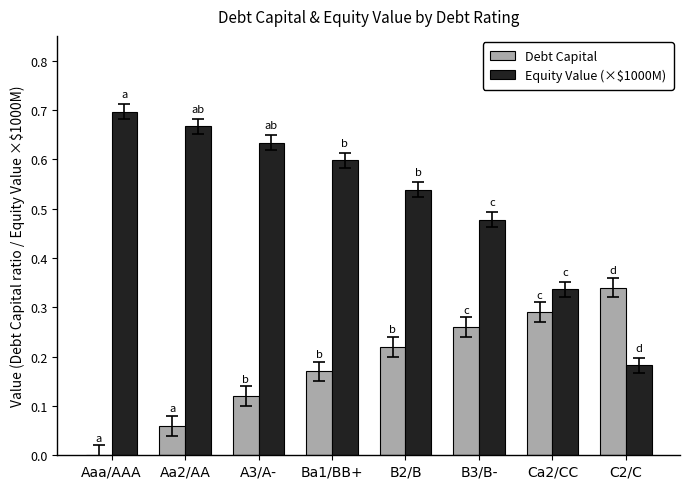

What is the sum of all Equity Value (×$1000M) values?

4.1